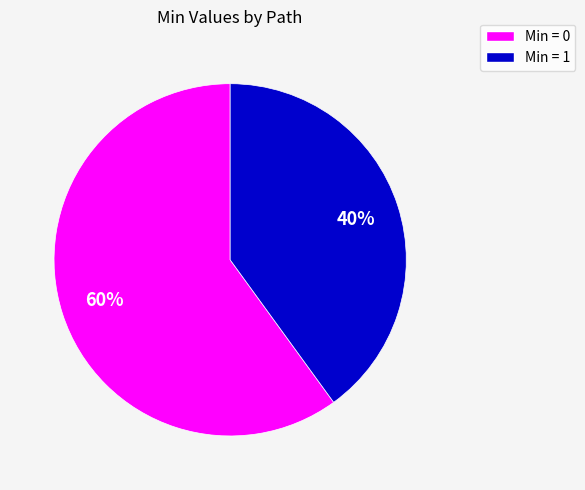

Is there any slice that represents more than half of the pie?

Yes